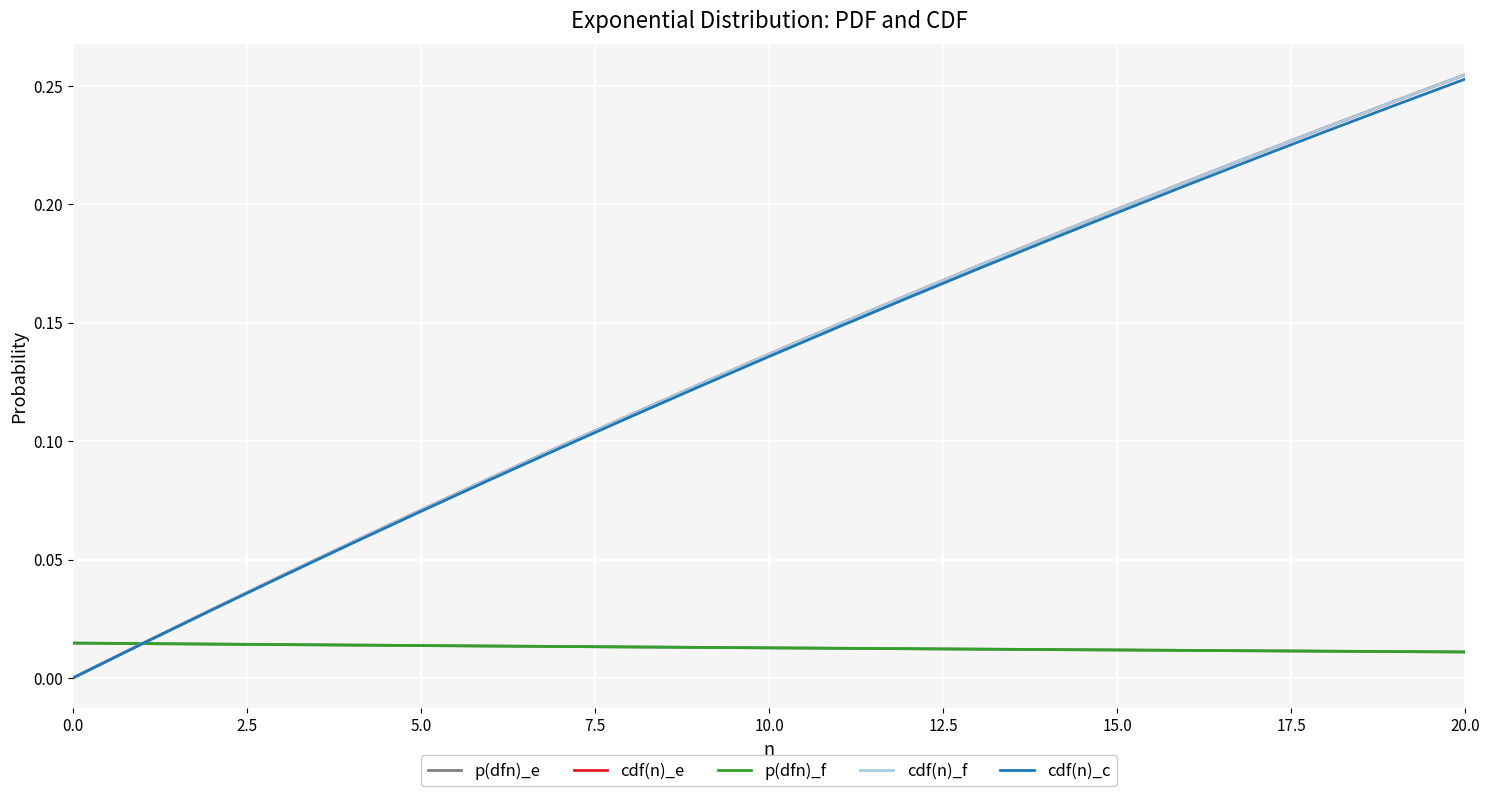

Reading left to right, transcribe all the data shown in this chart.

p(dfn)_e: 0.0	0.0	0.0	0.0	0.0	0.0	0.0	0.0	0.0	0.0	0.0	0.0	0.0	0.0	0.0	0.0	0.0	0.0	0.0	0.0	0.0
cdf(n)_e: 0.0	0.0	0.0	0.0	0.1	0.1	0.1	0.1	0.1	0.1	0.1	0.1	0.2	0.2	0.2	0.2	0.2	0.2	0.2	0.2	0.3
p(dfn)_f: 0.0	0.0	0.0	0.0	0.0	0.0	0.0	0.0	0.0	0.0	0.0	0.0	0.0	0.0	0.0	0.0	0.0	0.0	0.0	0.0	0.0
cdf(n)_f: 0.0	0.0	0.0	0.0	0.1	0.1	0.1	0.1	0.1	0.1	0.1	0.1	0.2	0.2	0.2	0.2	0.2	0.2	0.2	0.2	0.3
cdf(n)_c: 0.0	0.0	0.0	0.0	0.1	0.1	0.1	0.1	0.1	0.1	0.1	0.1	0.2	0.2	0.2	0.2	0.2	0.2	0.2	0.2	0.3